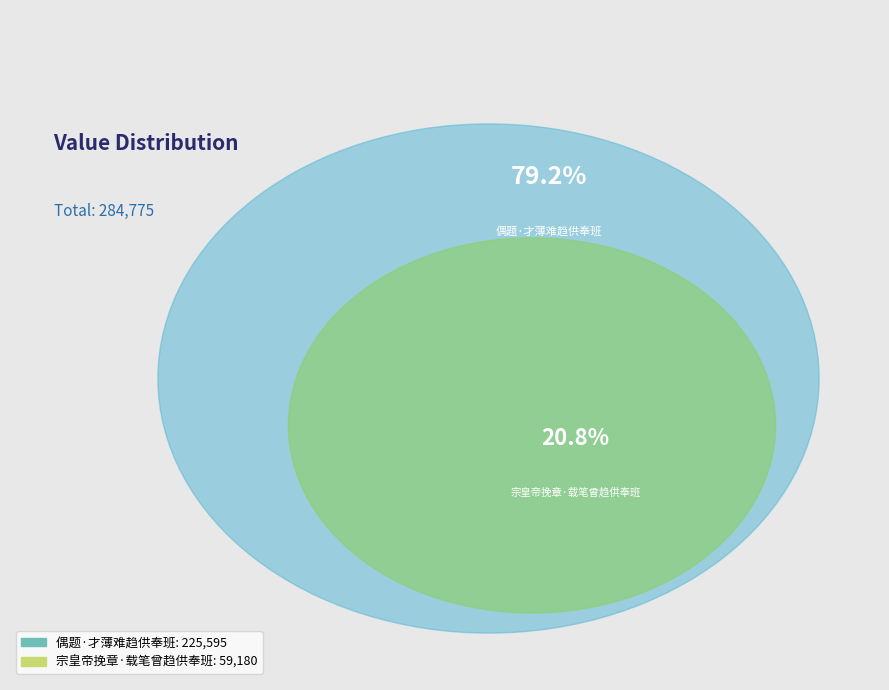

How many slices are in this pie chart?

2